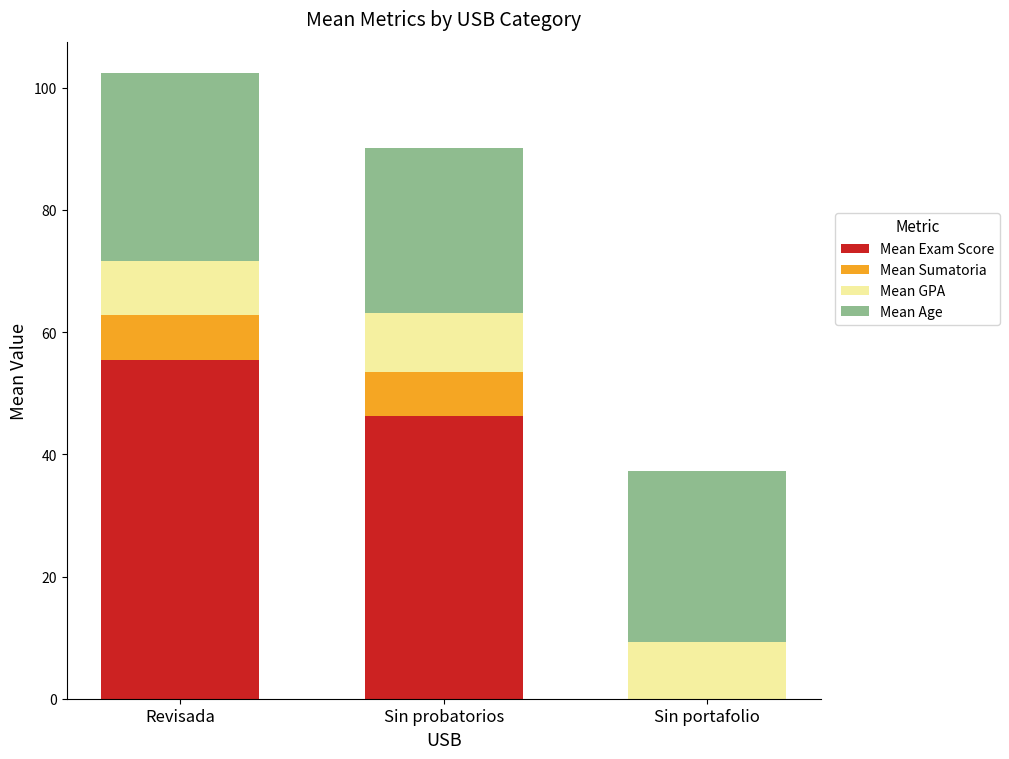

Does the chart contain stacked bars?

Yes